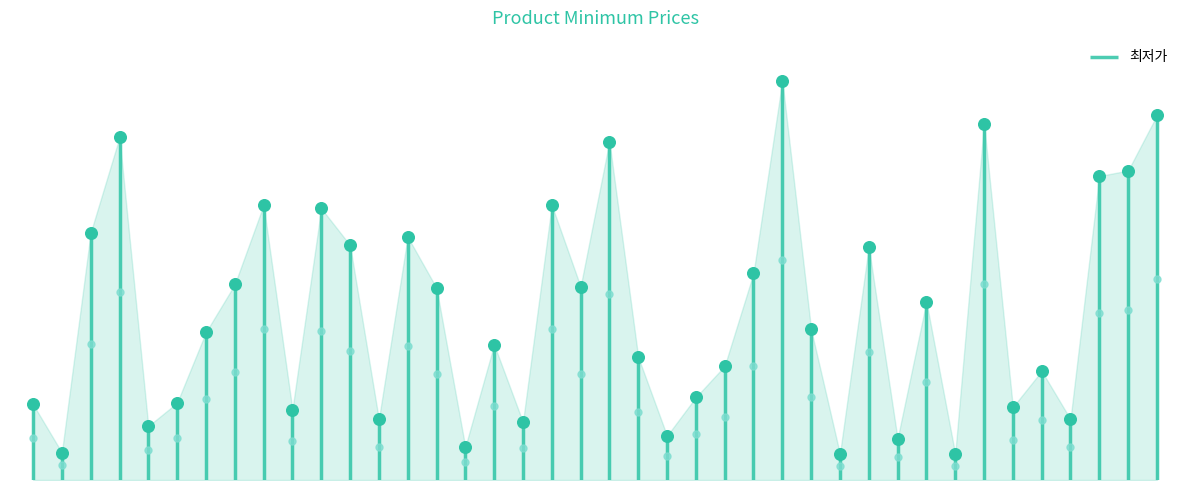

Approximately how many times larger is the value at 0 compared to 14?

0.4